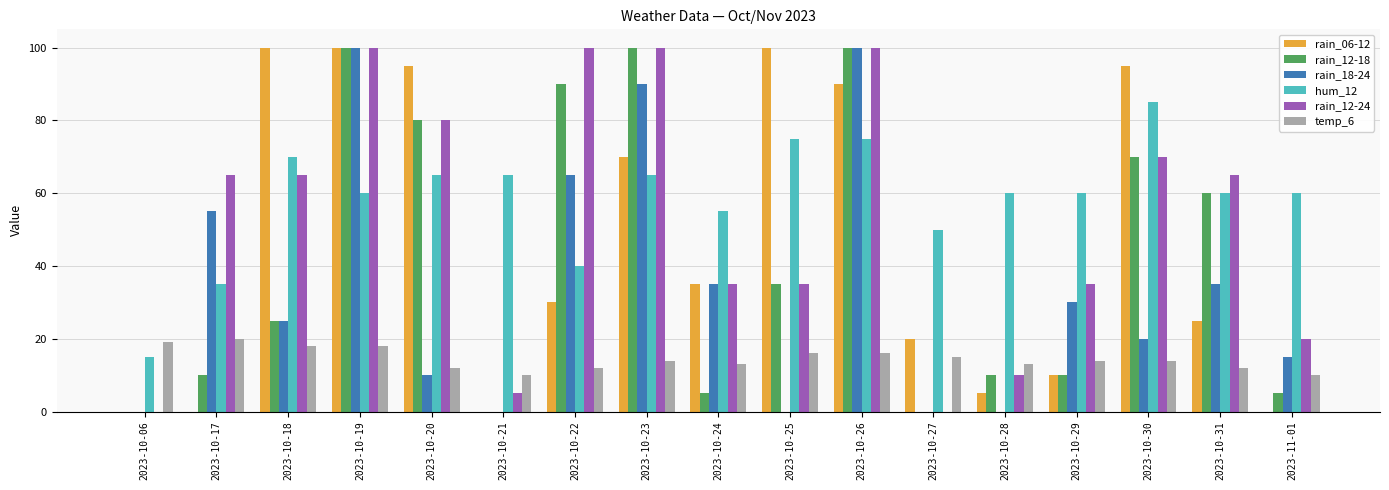

What is the maximum value for rain_18-24?

100